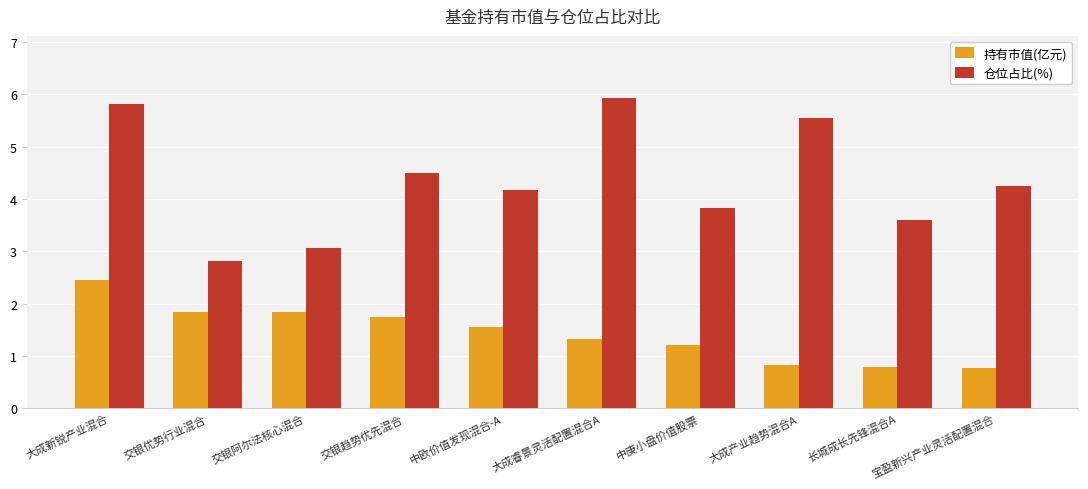

What is the total value across all series at 宝盈新兴产业灵活配置混合?

5.0